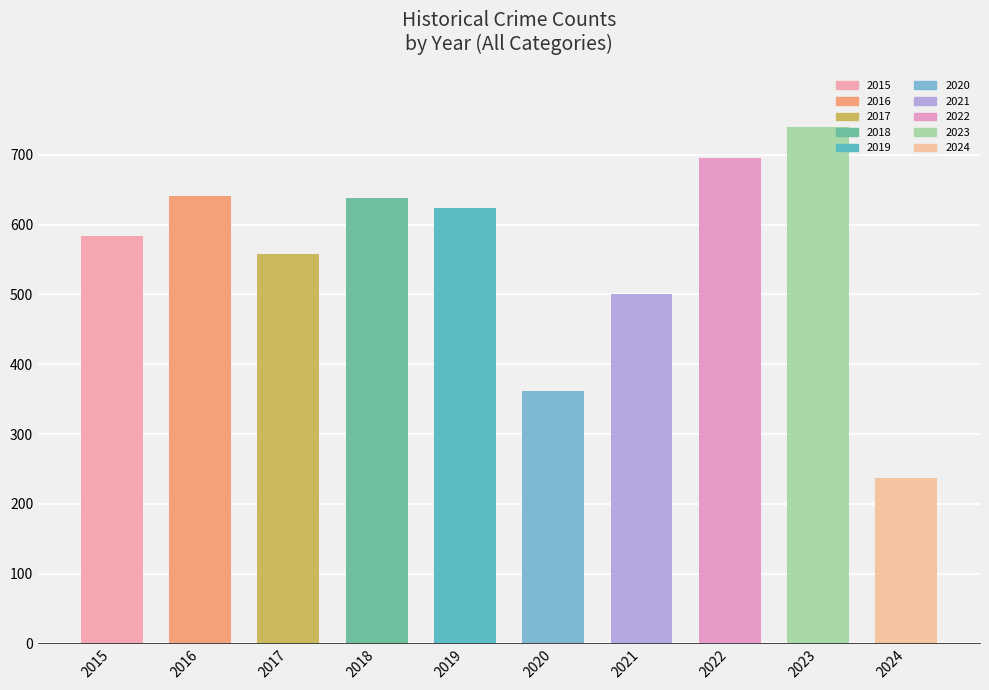

How many bars are there in total?

10